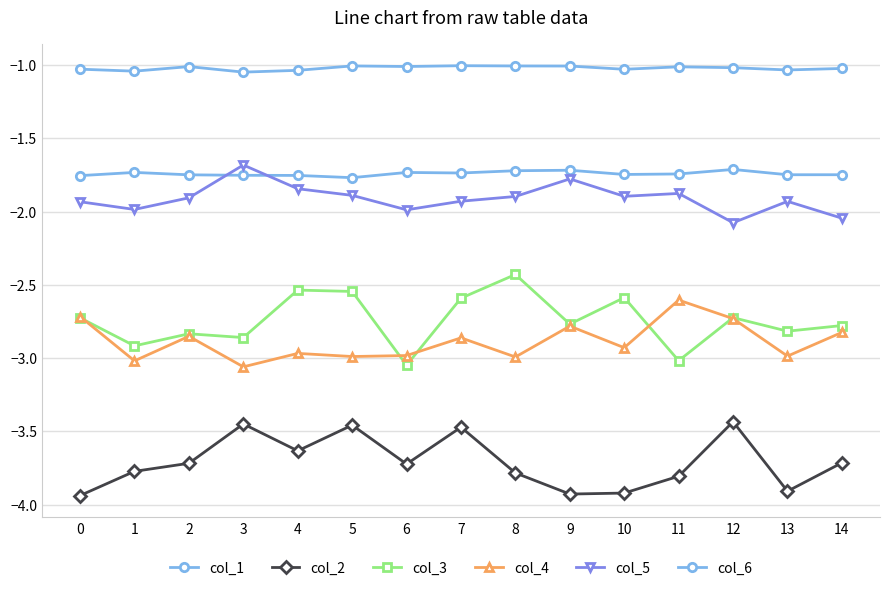

How many distinct data groups are displayed?

6